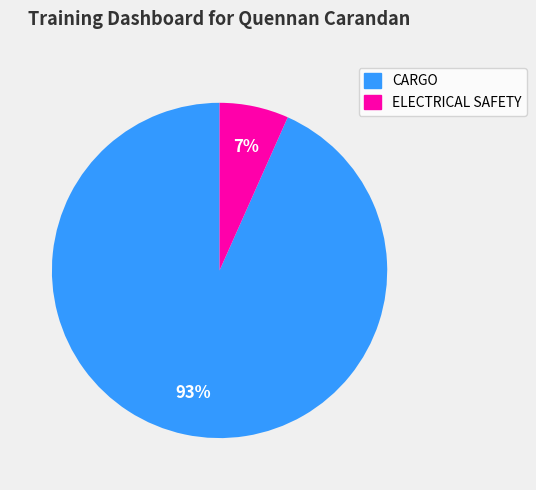

What percentage is the CARGO slice, to the nearest percent?

93%